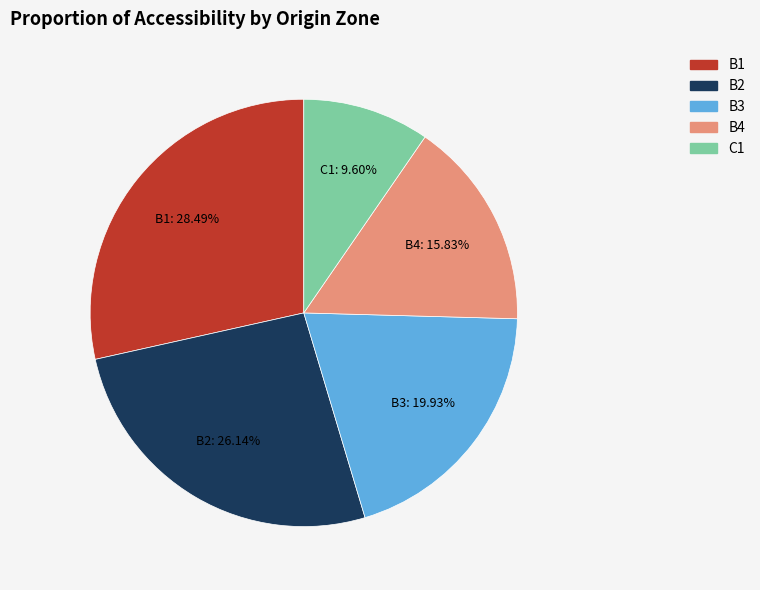

How many slices are in this pie chart?

5